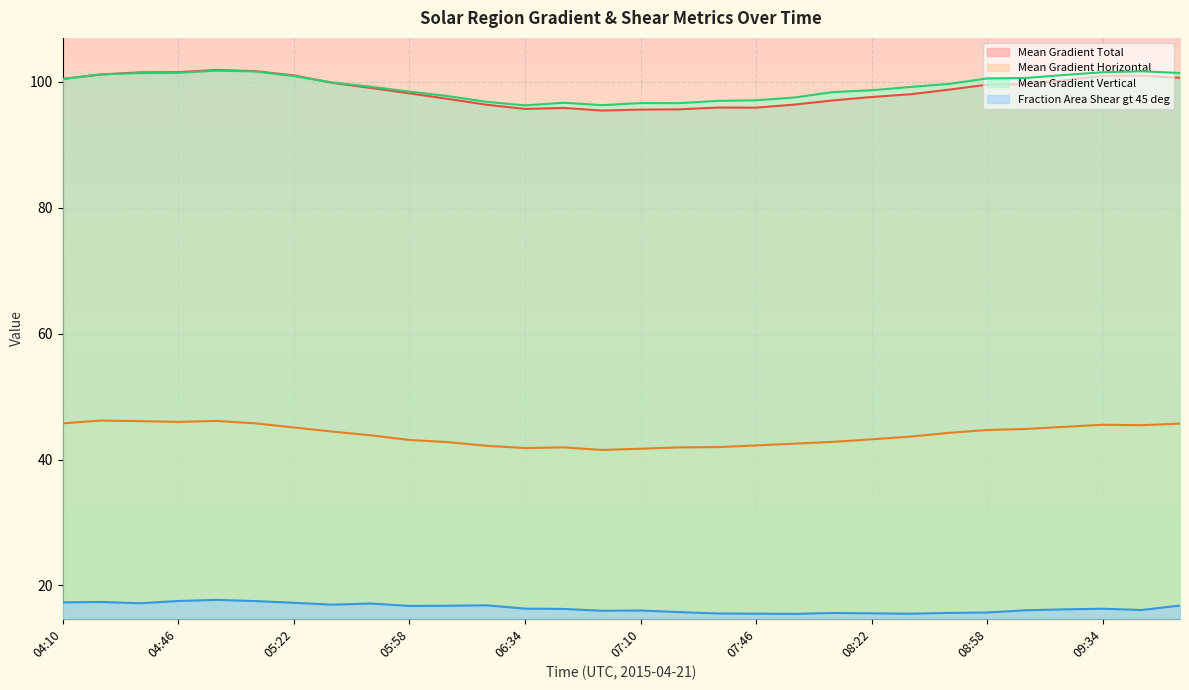

Rank the categories by Mean Gradient Vertical value from highest to lowest.

04:58, 09:46, 05:10, 09:34, 04:46, 09:58, 04:34, 04:22, 09:22, 05:22, 09:10, 08:58, 04:10, 05:34, 08:46, 05:46, 08:34, 08:22, 05:58, 08:10, 06:10, 07:58, 07:46, 07:34, 06:22, 06:46, 07:10, 07:22, 06:58, 06:34